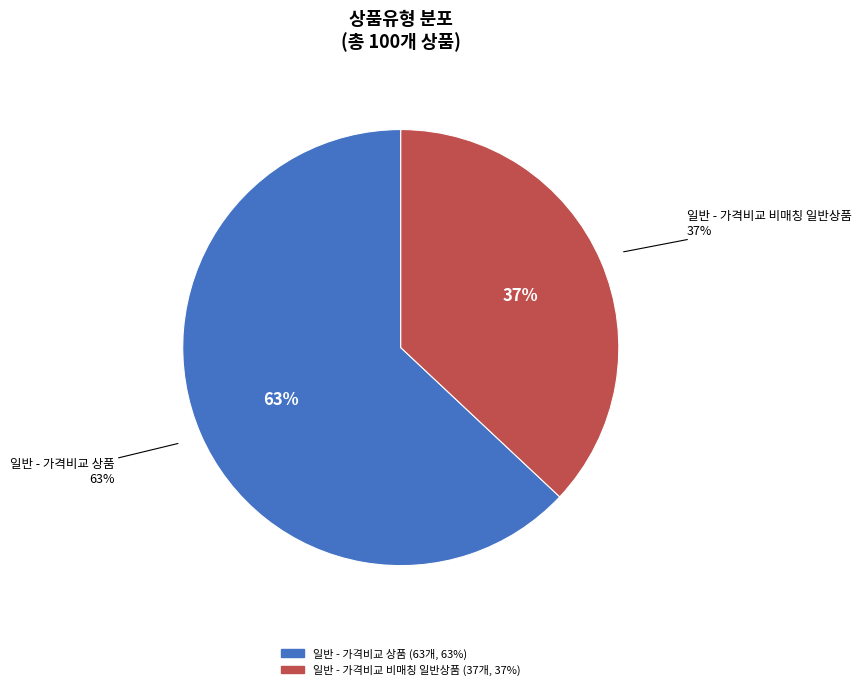

Which has a higher value, 일반 - 가격비교 비매칭 일반상품 or 일반 - 가격비교 상품?

일반 - 가격비교 상품